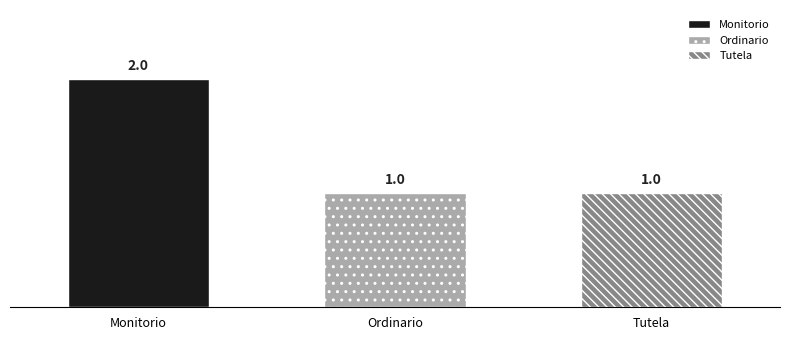

Reading right to left, transcribe all the data shown in this chart.

1	1	2